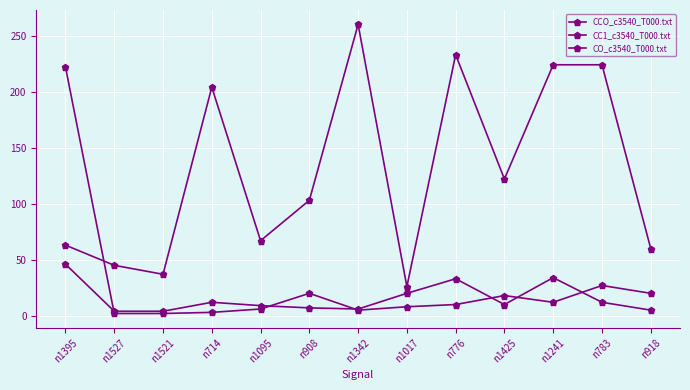

Reading left to right, transcribe all the data shown in this chart.

CCO_c3540_T000.txt: 222	2	2	3	6	20	5	8	10	18	12	27	20
CC1_c3540_T000.txt: 46	4	4	12	9	7	6	20	33	10	34	12	5
CO_c3540_T000.txt: 63	45	37	204	67	103	260	26	233	122	224	224	60